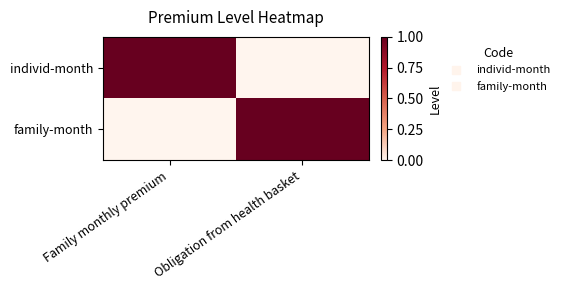

Reading left to right, what are all the values shown in this chart?

individ-month: Family monthly premium=1	Obligation from health basket=0
family-month: Family monthly premium=0	Obligation from health basket=1